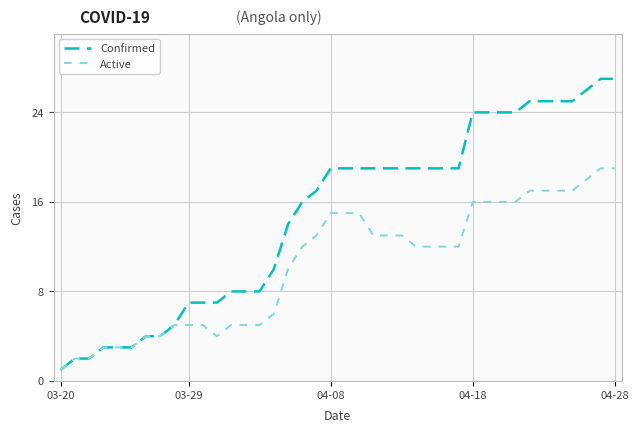

Which series has the largest range (max minus min)?

Confirmed